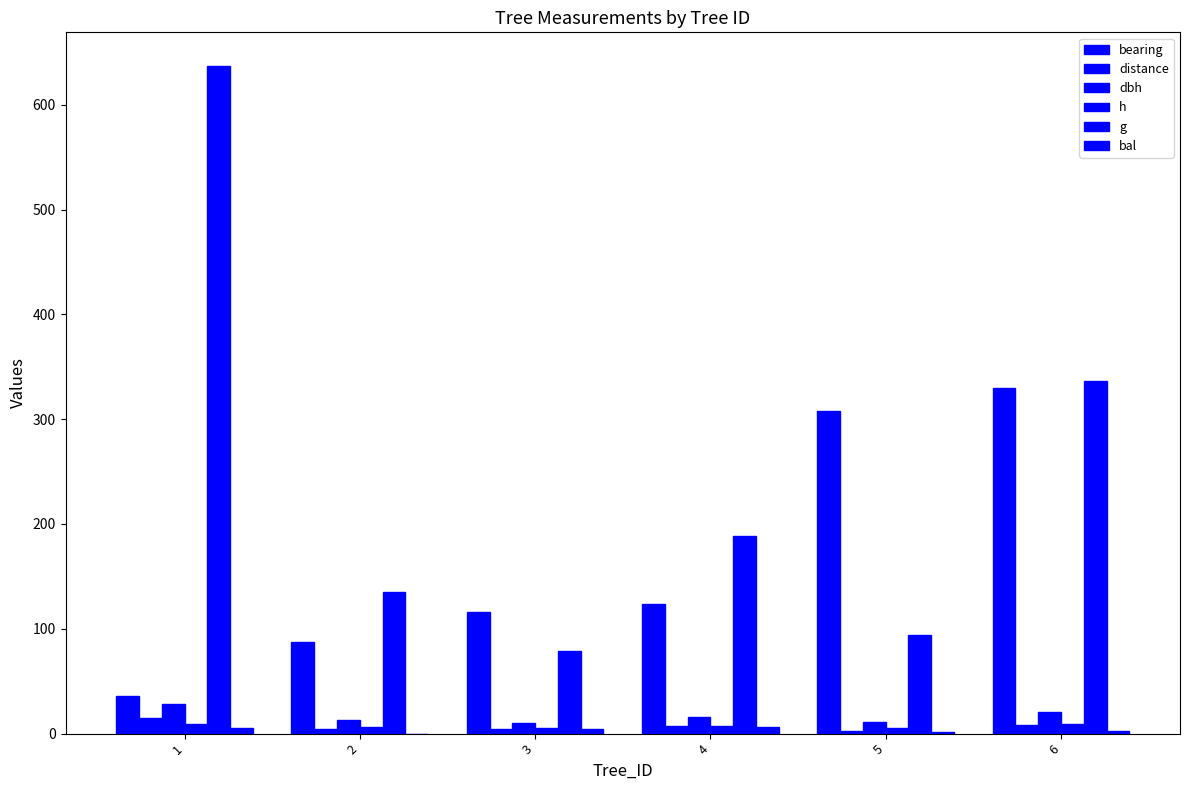

Does the chart contain stacked bars?

No